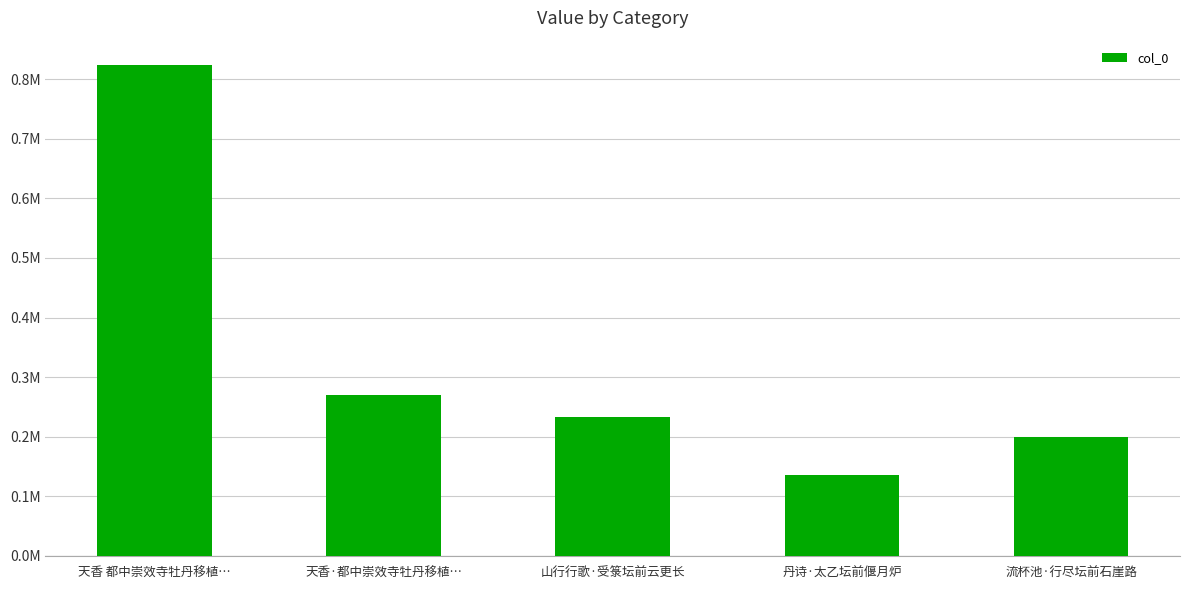

What position from the left is 天香 都中崇效寺牡丹移植…?

1